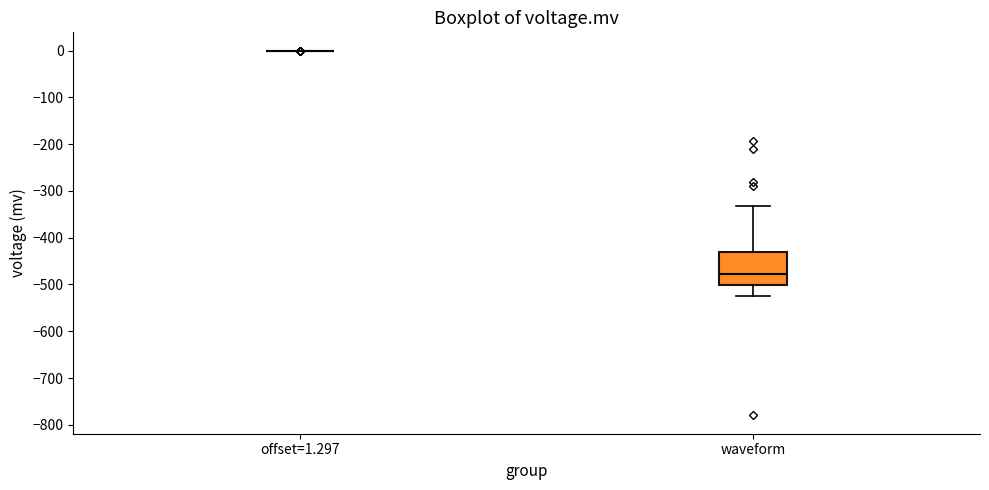

Which box is the tallest, from its lower edge to its upper edge?

waveform